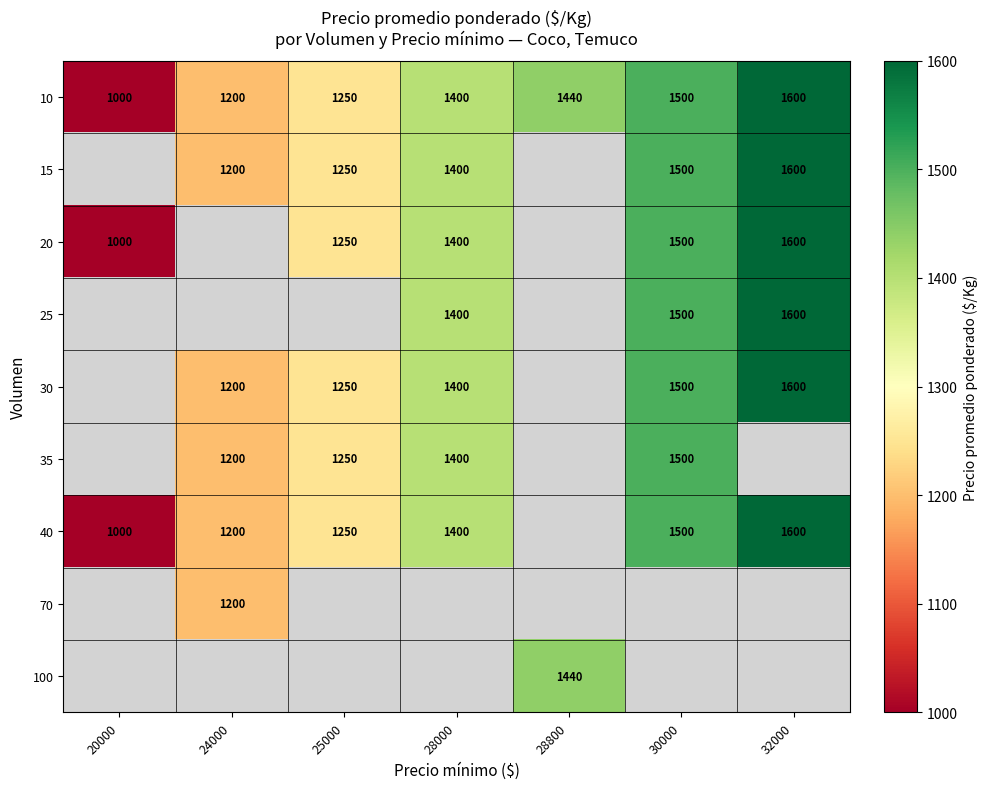

At how many categories does at least one series exceed 1232?

5